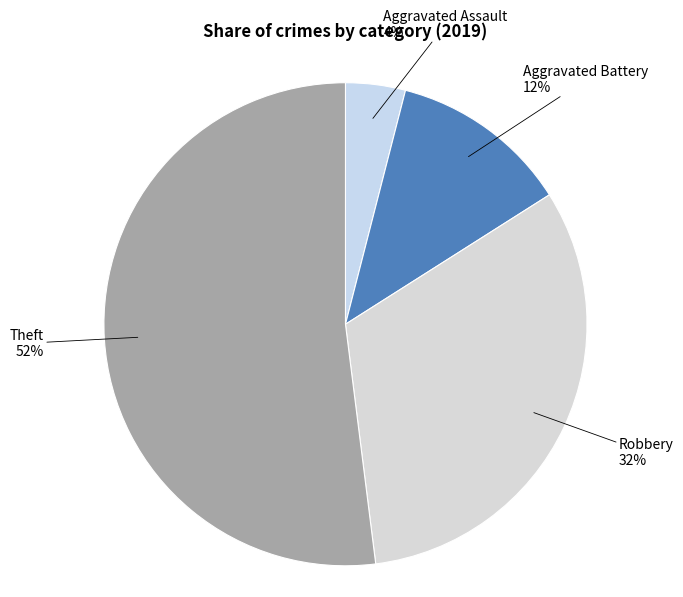

What is the ratio of the value at Robbery to the value at Theft?

0.6